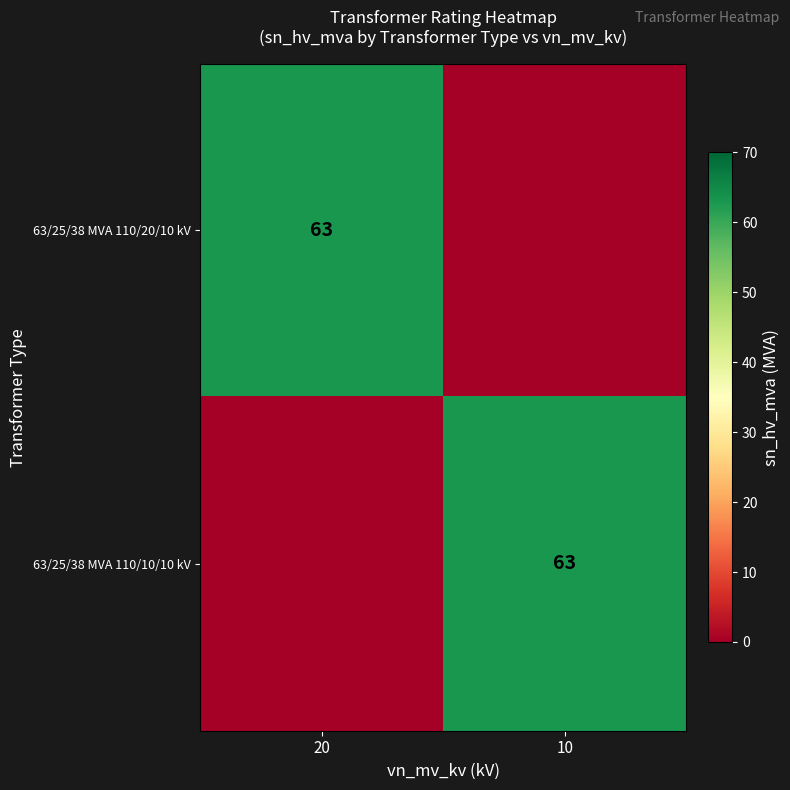

True or false: 63/25/38 MVA 110/20/10 kV has a value of 63 at 20.

True